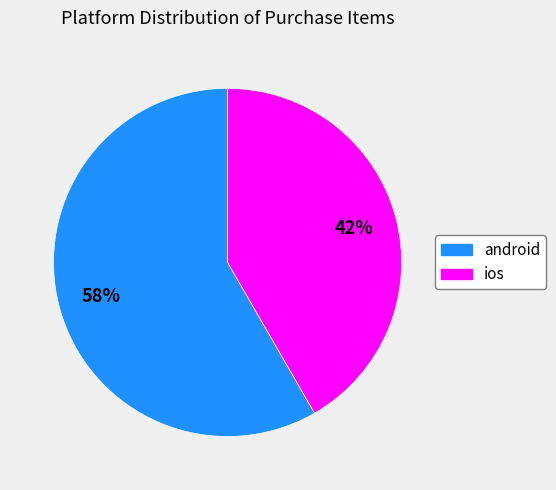

To the nearest percent, what is the average slice percentage?

50%